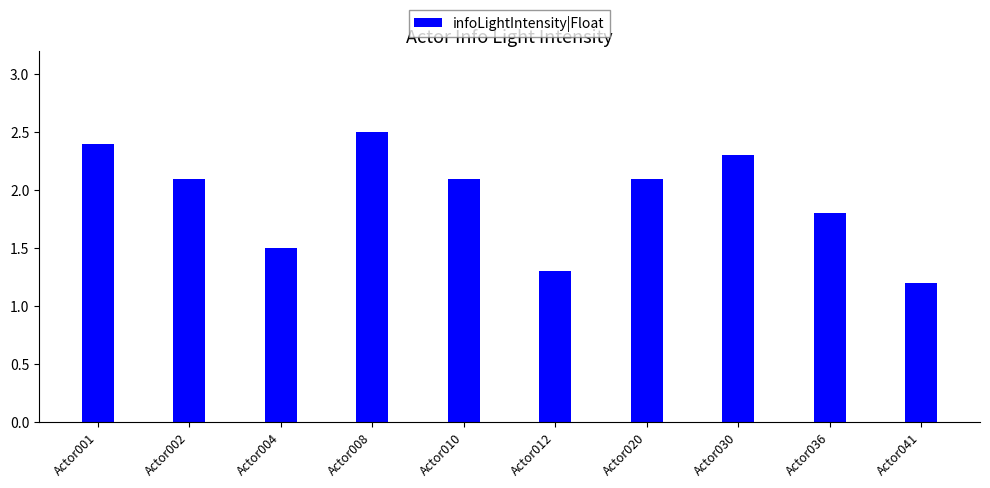

What is the value of the 5th bar from the left?

2.1